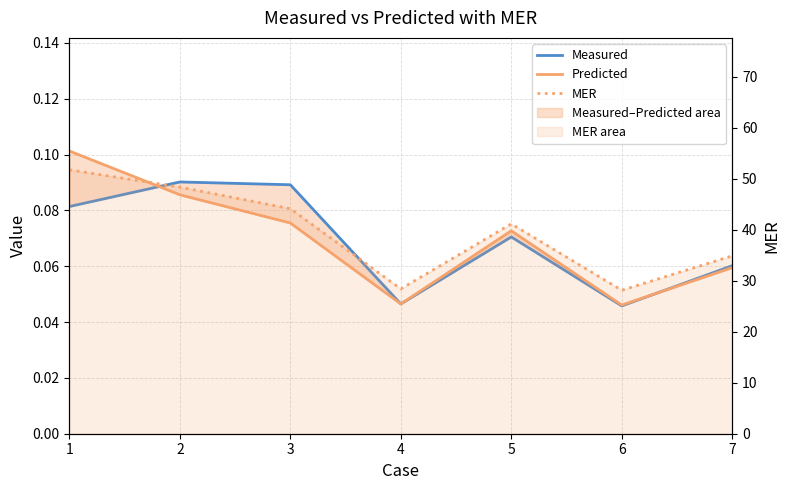

Reading left to right, list all the values displayed in this chart.

Measured: 0.1	0.1	0.1	0.0	0.1	0.0	0.1
Predicted: 0.1	0.1	0.1	0.0	0.1	0.0	0.1
MER: 51.7	48.3	44.1	28.4	41.1	28.1	34.9